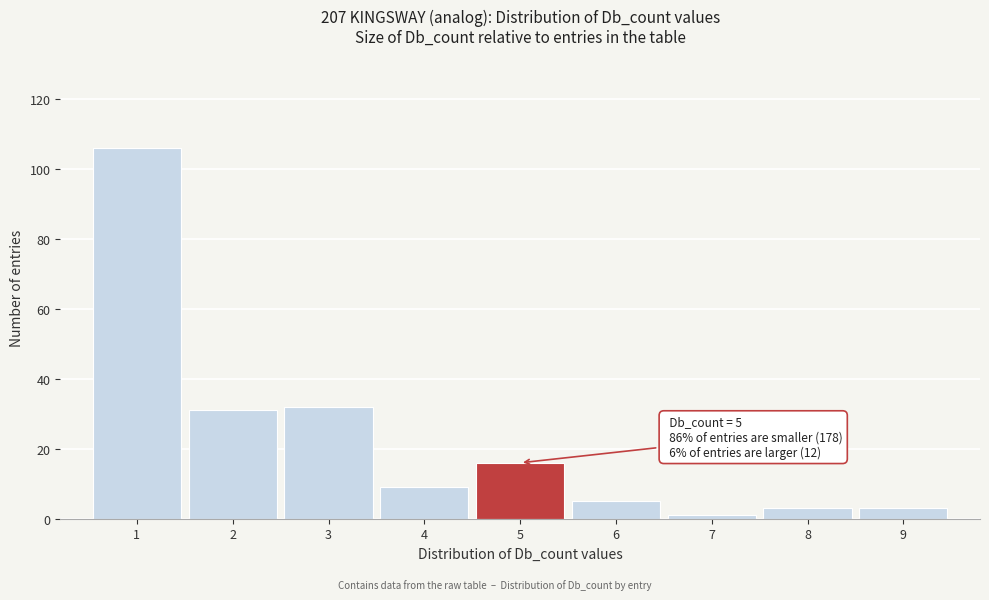

Which range on the x-axis has the tallest bar?

0.5 to 1.5